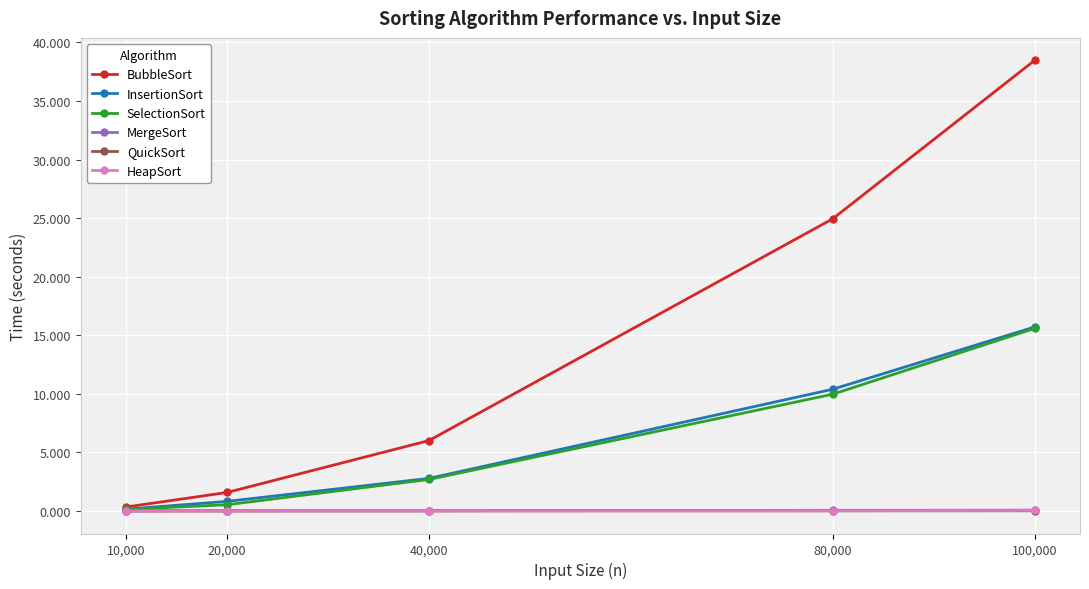

Which category has the highest value in the InsertionSort series?

100,000